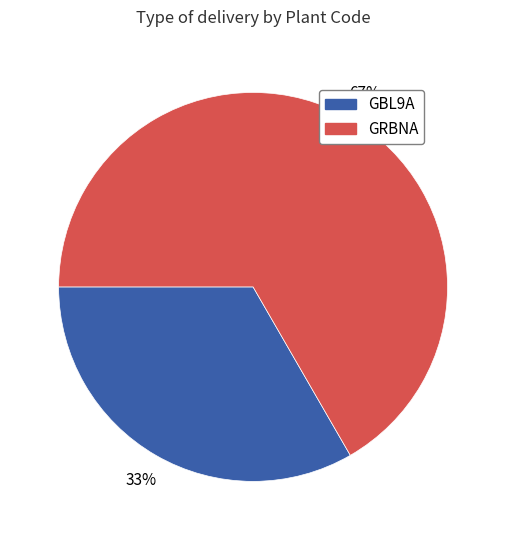

The GBL9A slice represents 46% of the pie. True or false?

False